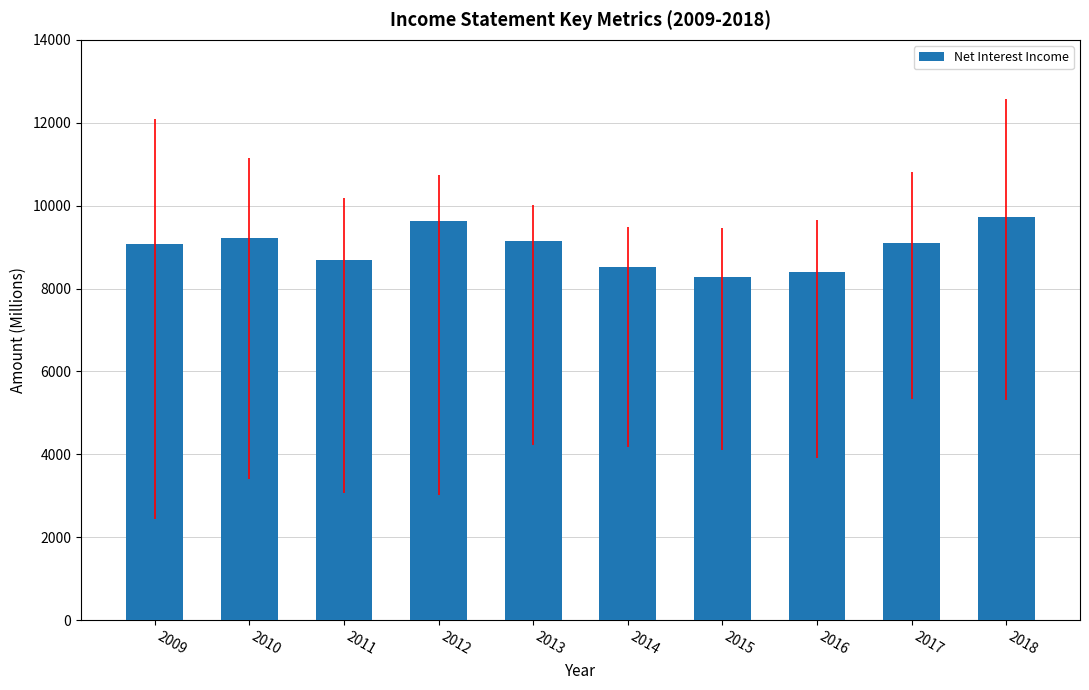

What is the value of the 6th bar from the left?

8525